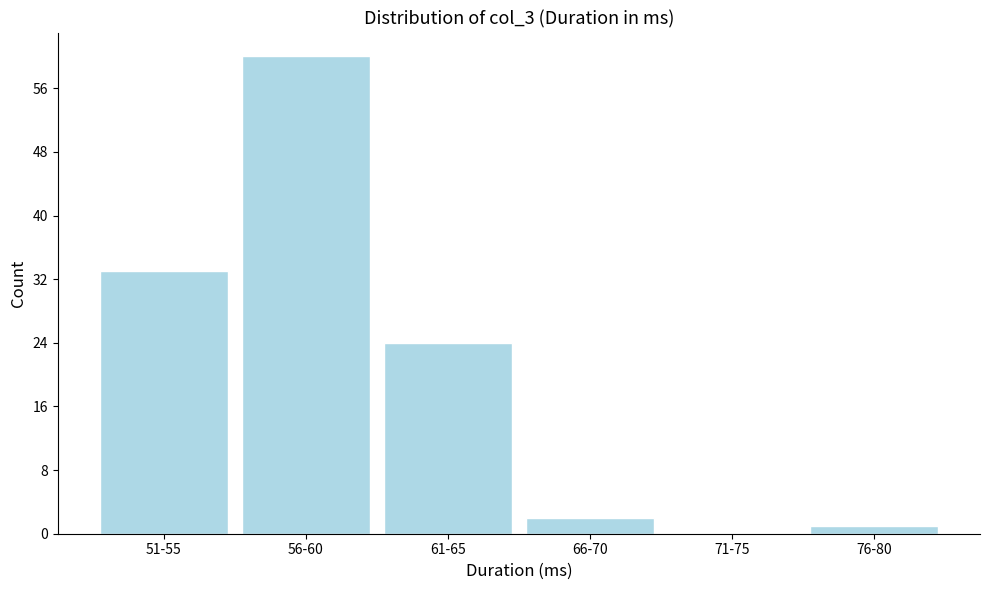

Reading left to right, extract all data points from this chart.

51-55=33	56-60=60	61-65=24	66-70=2	71-75=0	76-80=1